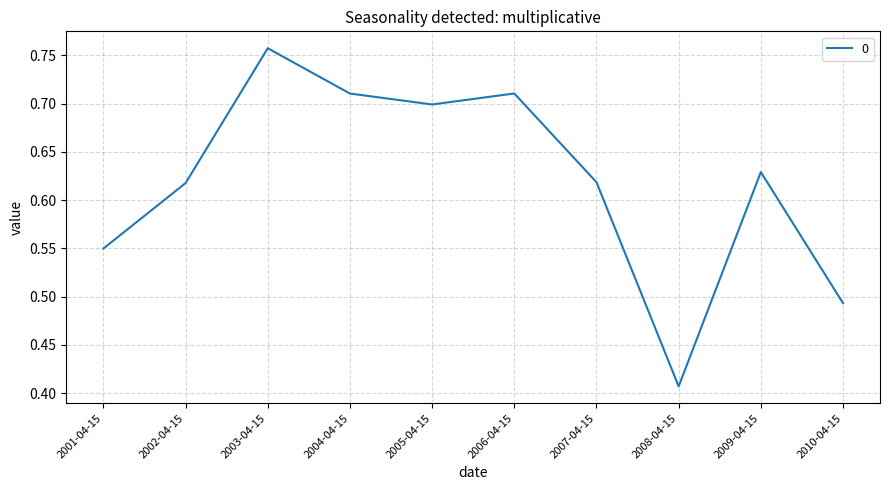

At which label is the value closest to 0?

2008-04-15